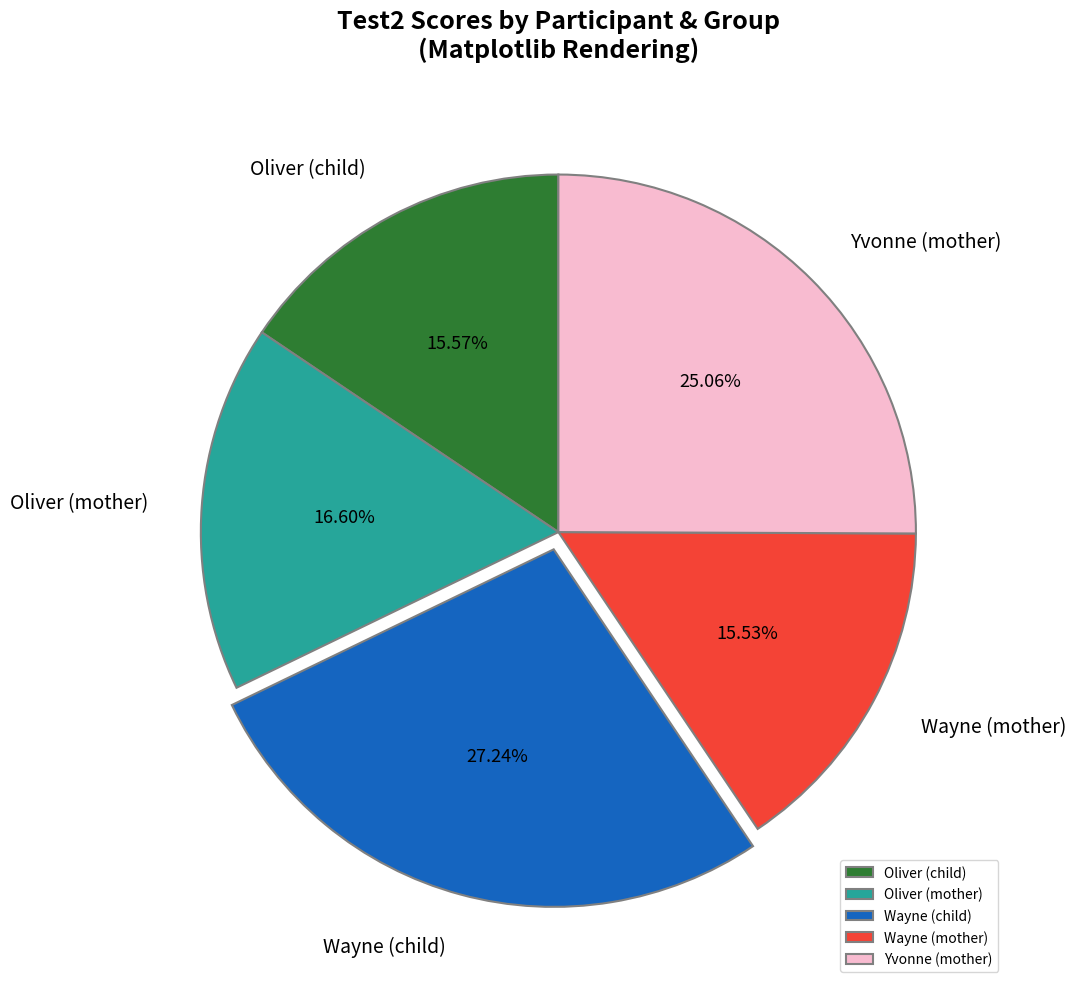

What percentage is the Oliver (child) slice, to the nearest percent?

16%